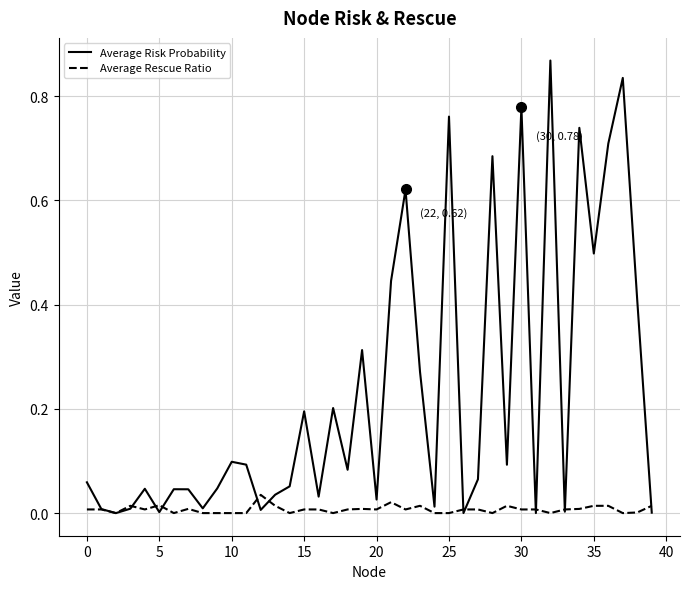

How many interior local peaks does the Average Risk Probability series have?

13